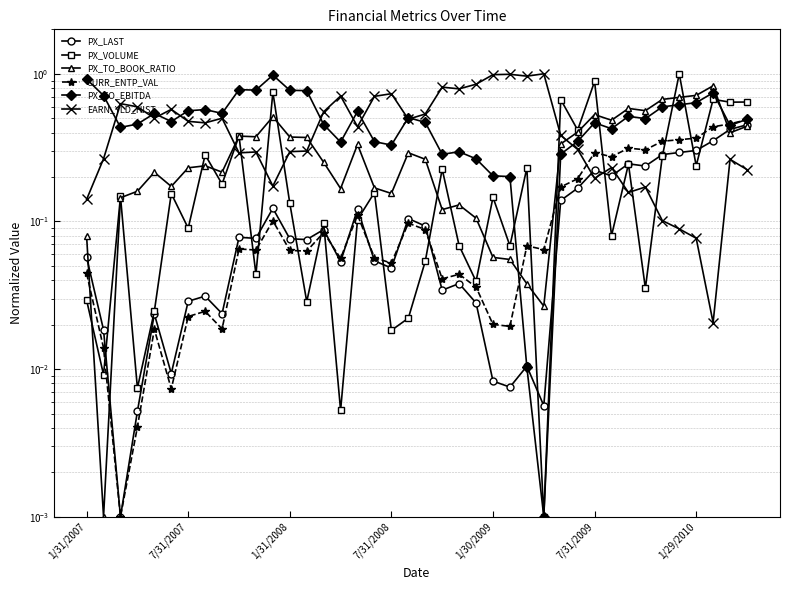

True or false: CURR_ENTP_VAL has more than 2 points higher than both neighbors.

True